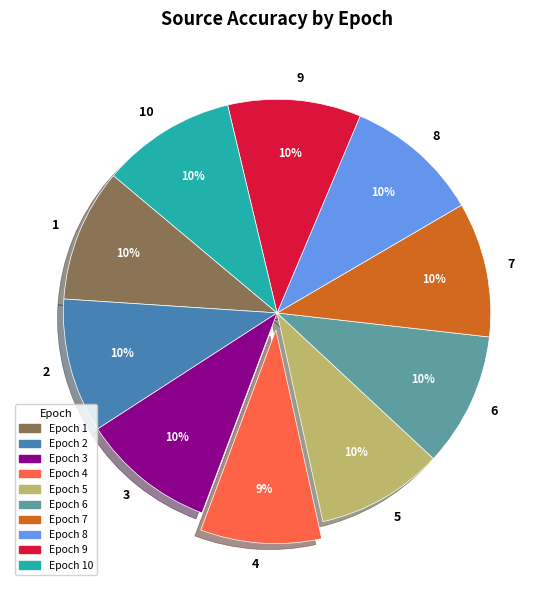

Does 4 account for over 50% of the chart?

No